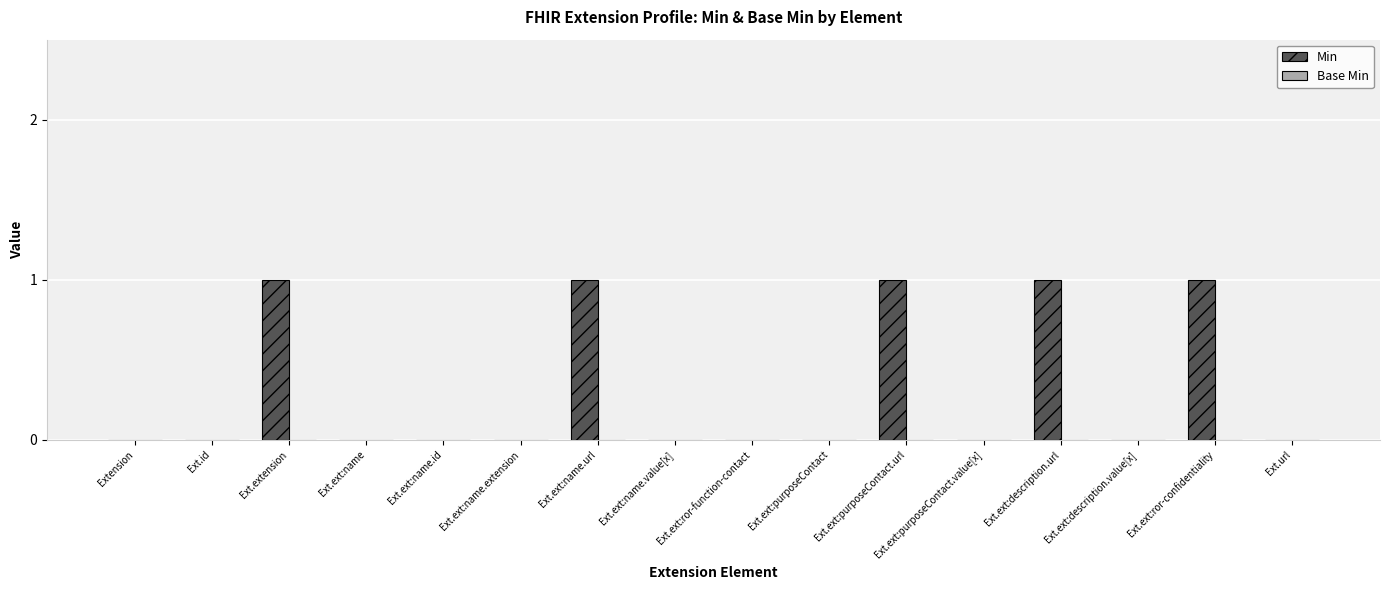

True or false: the data shows 0 at Ext.ext:name.value[x].

True